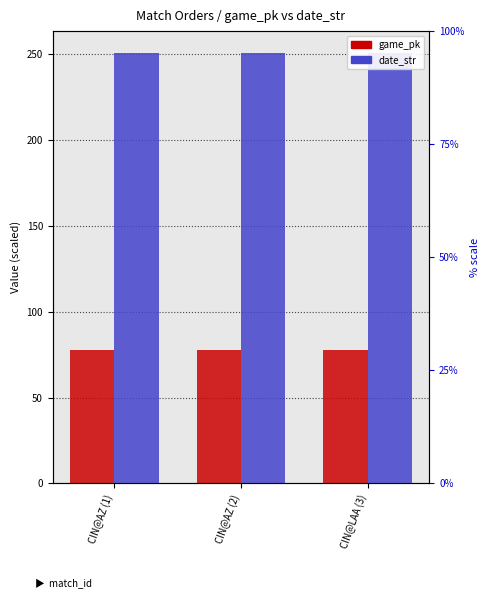

How many groups of bars are there?

3